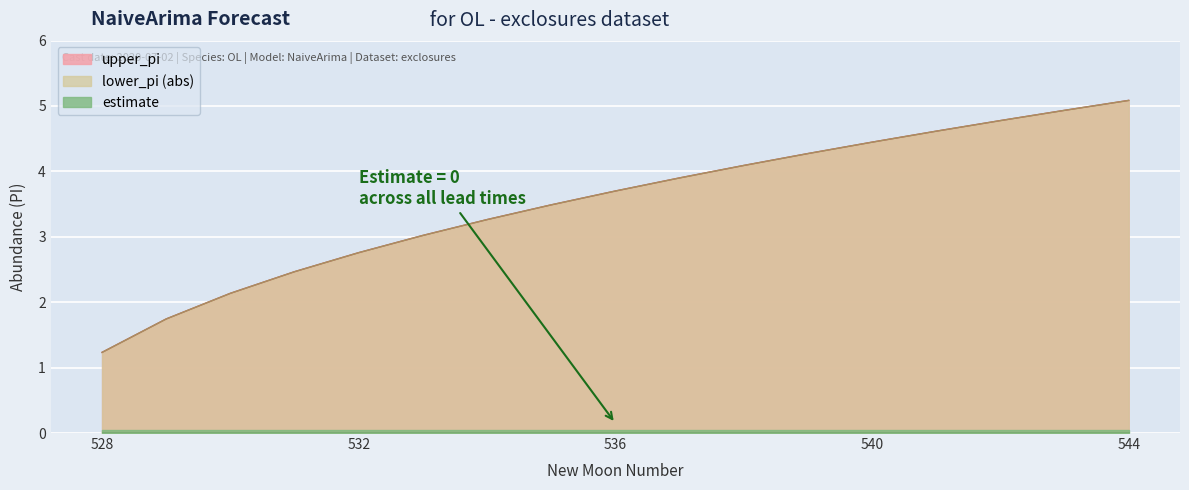

At how many categories does at least one series exceed 2?

15